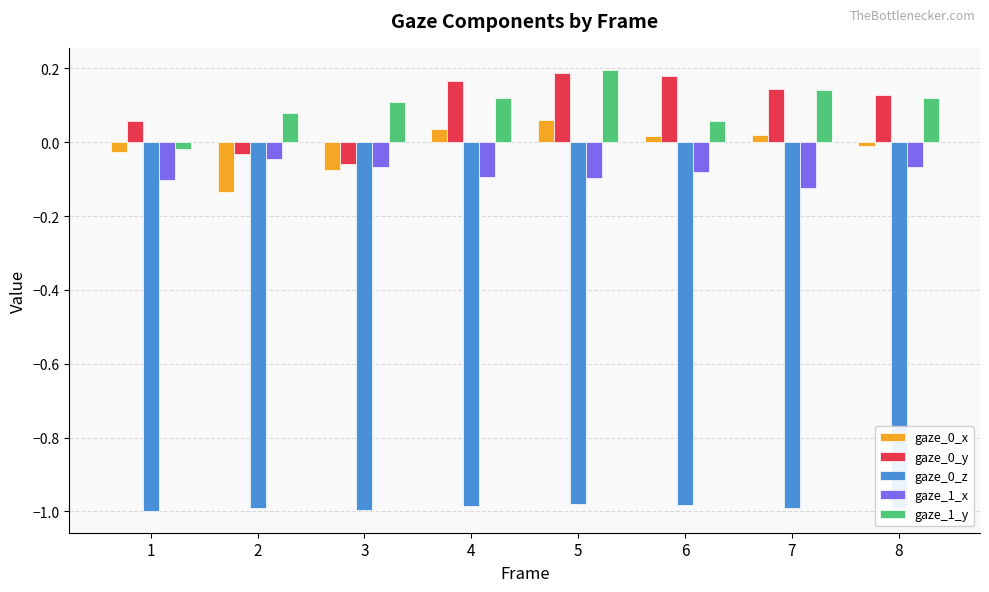

Is it true that gaze_1_y equals 0.1 at 2?

True